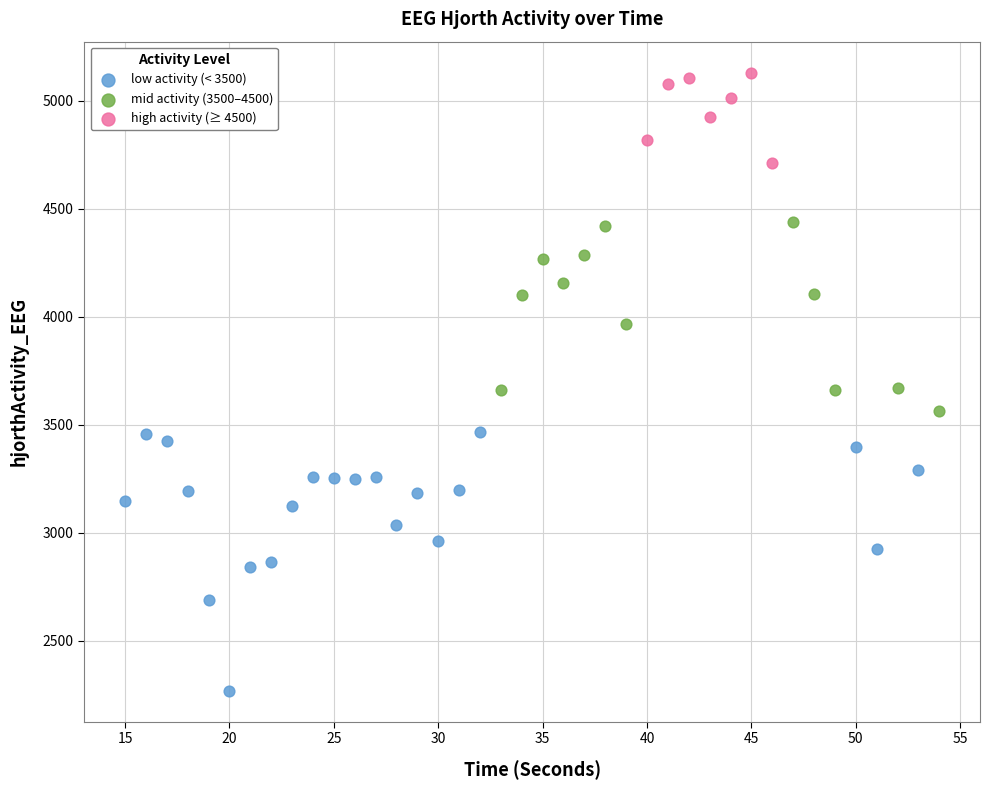

Which series contains the highest Y value?

high activity (≥ 4500)